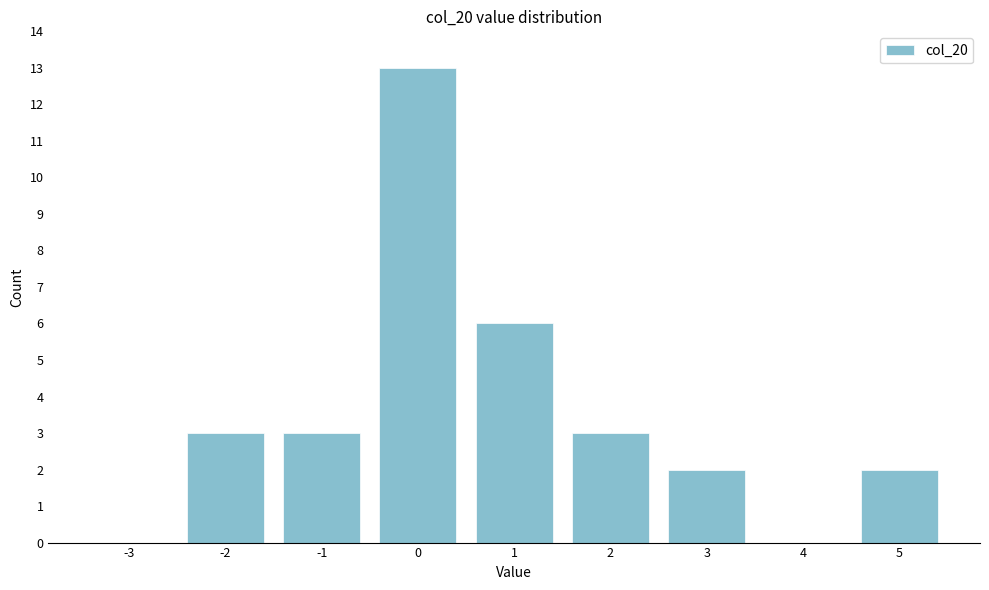

Reading left to right, extract all data points from this chart.

-3=0	-2=3	-1=3	0=13	1=6	2=3	3=2	4=0	5=2